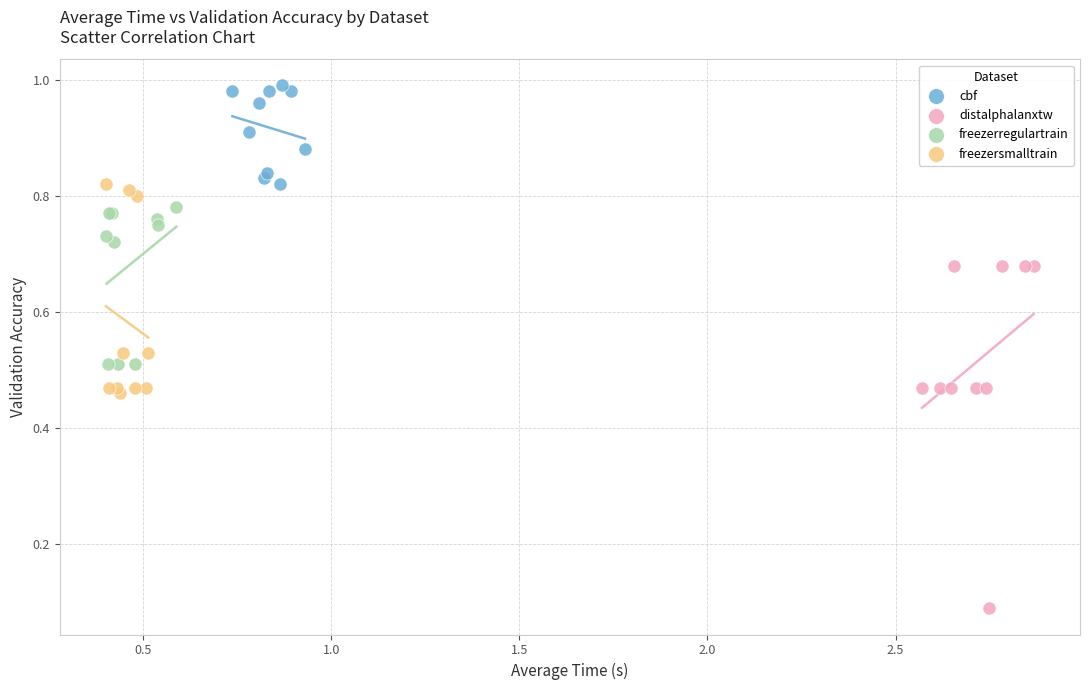

Which series contains the lowest Y value?

distalphalanxtw